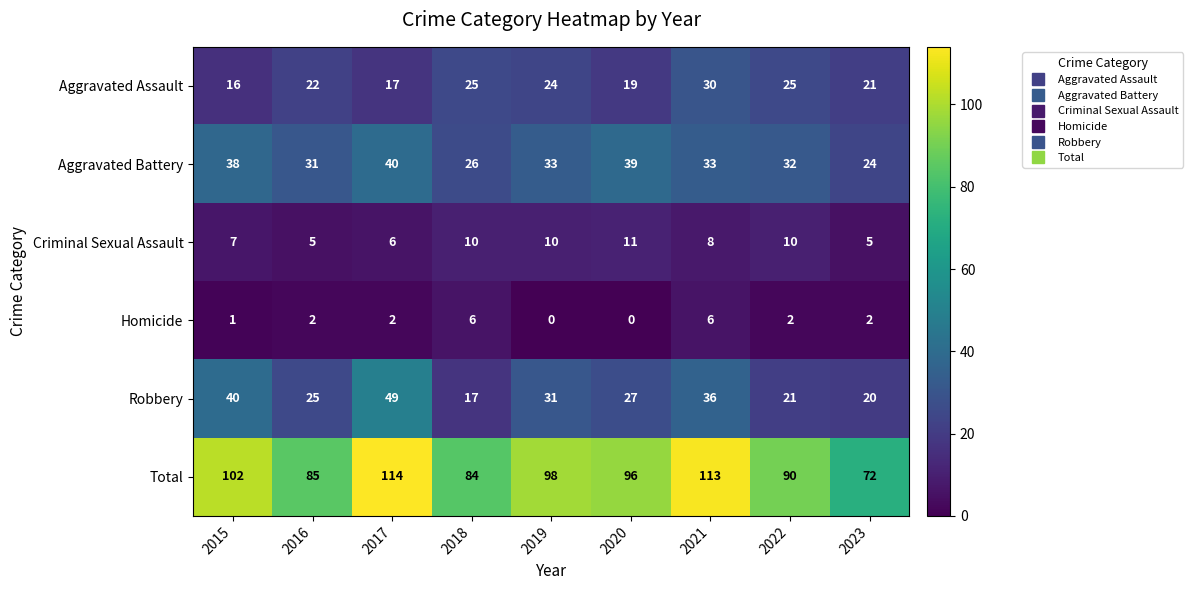

What is the spread (max minus min) of values at 2022?

88